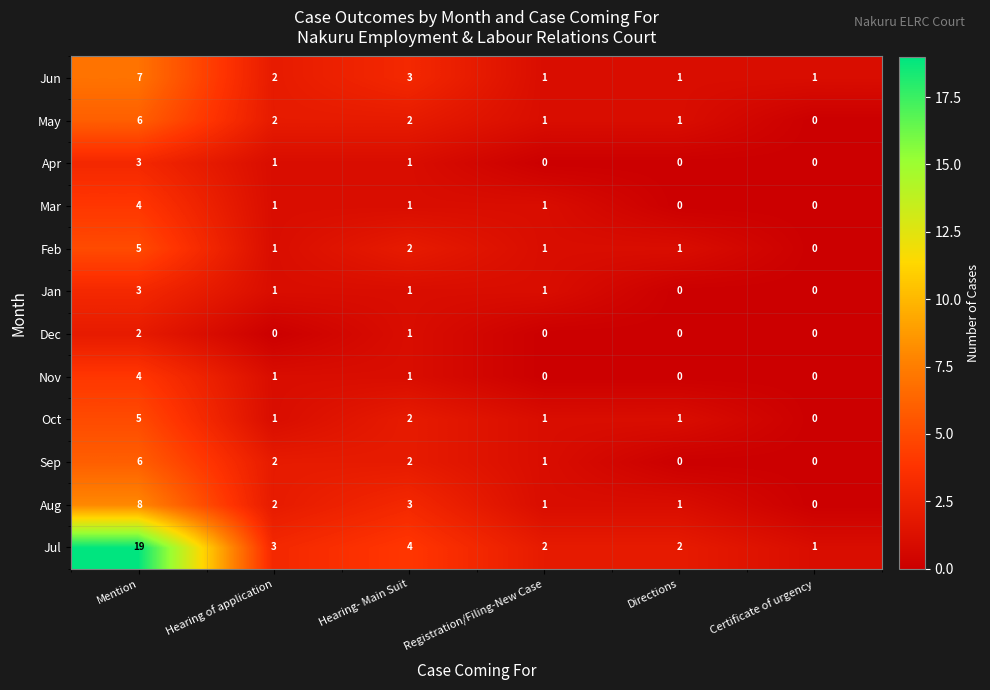

At how many categories does at least one series exceed 8?

1